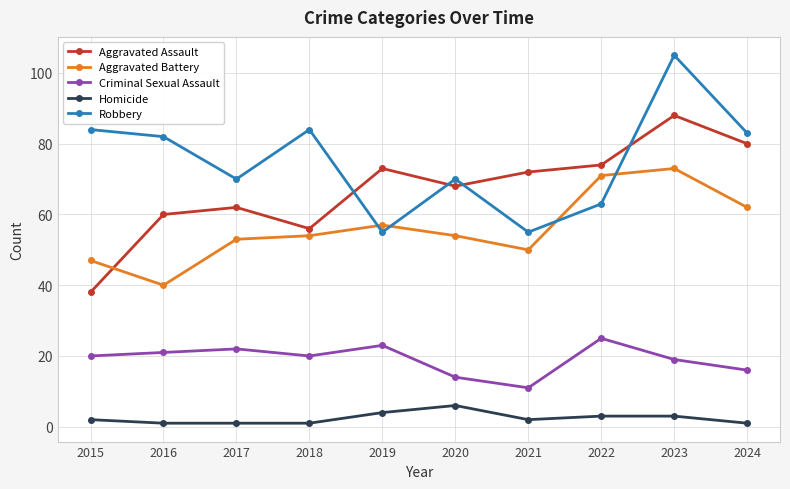

What is the spread (max minus min) of values at 2020?

64